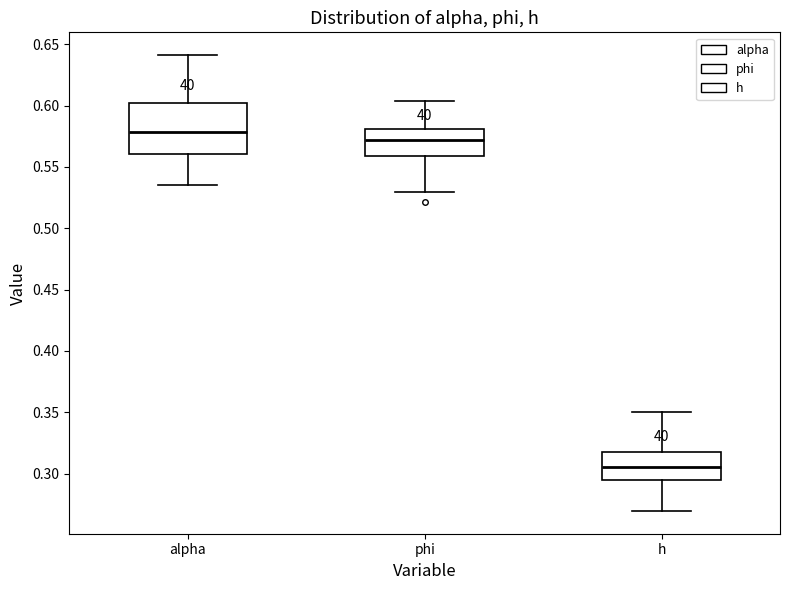

Which box is the tallest, from its lower edge to its upper edge?

alpha